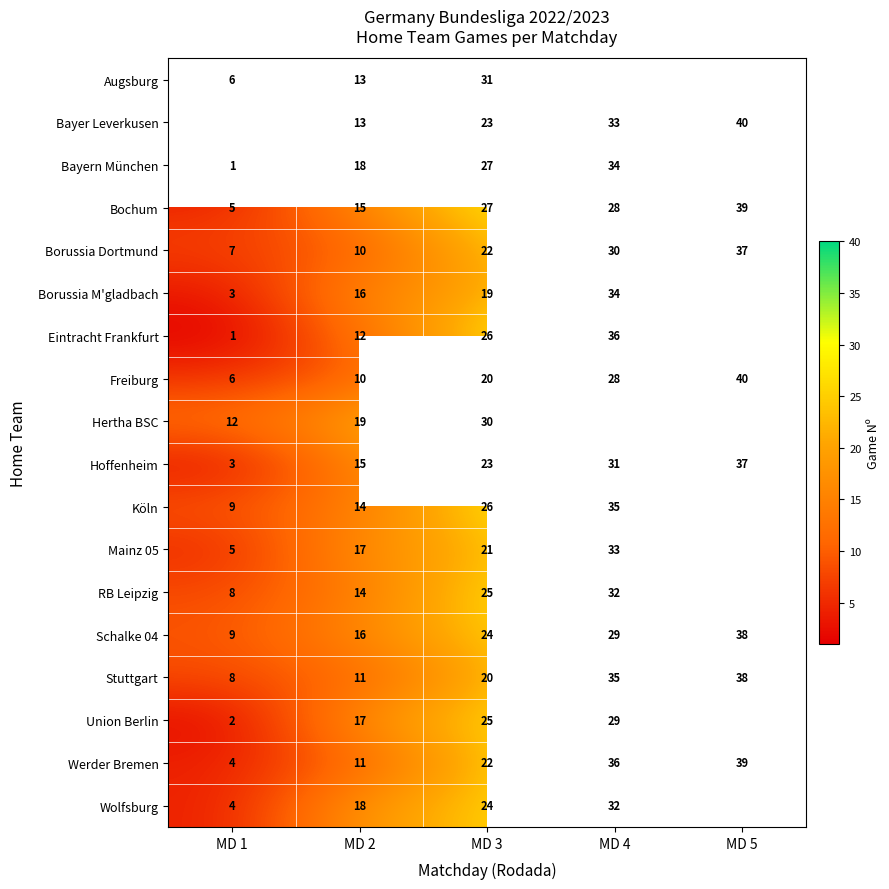

True or false: Mainz 05 has a value of 2 at MD 1.

False